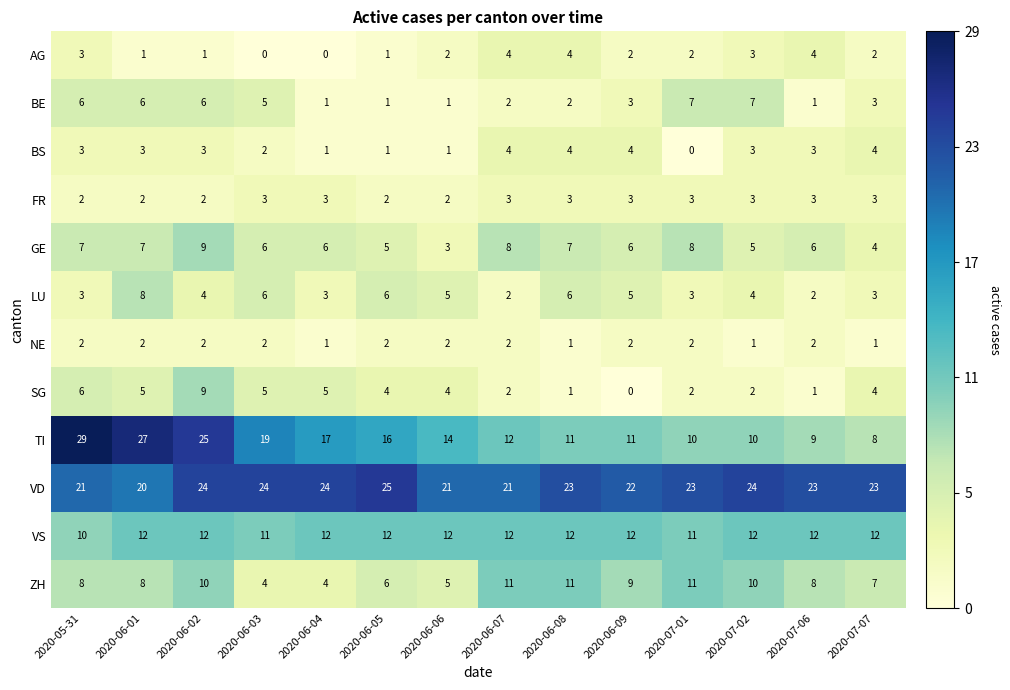

Is it true that SG equals 2 at 2020-07-02?

True